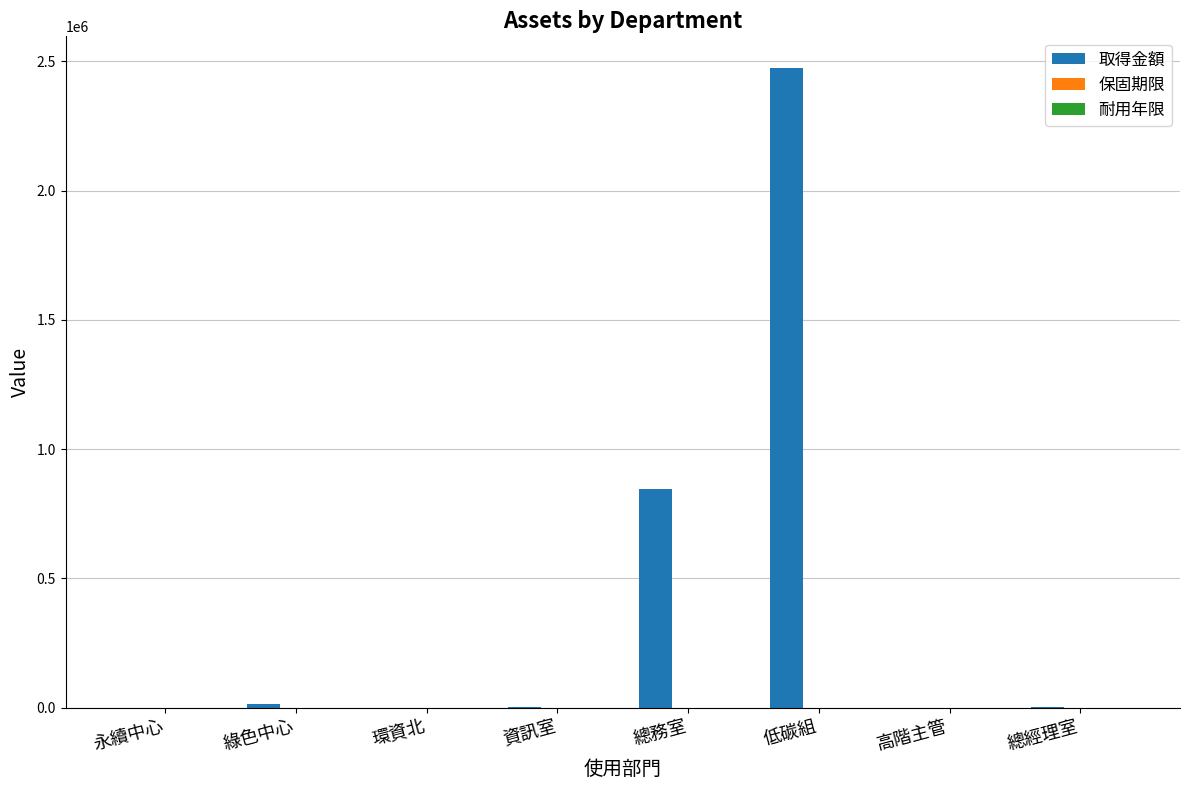

What is the sum of all 取得金額 values?

3338458.3